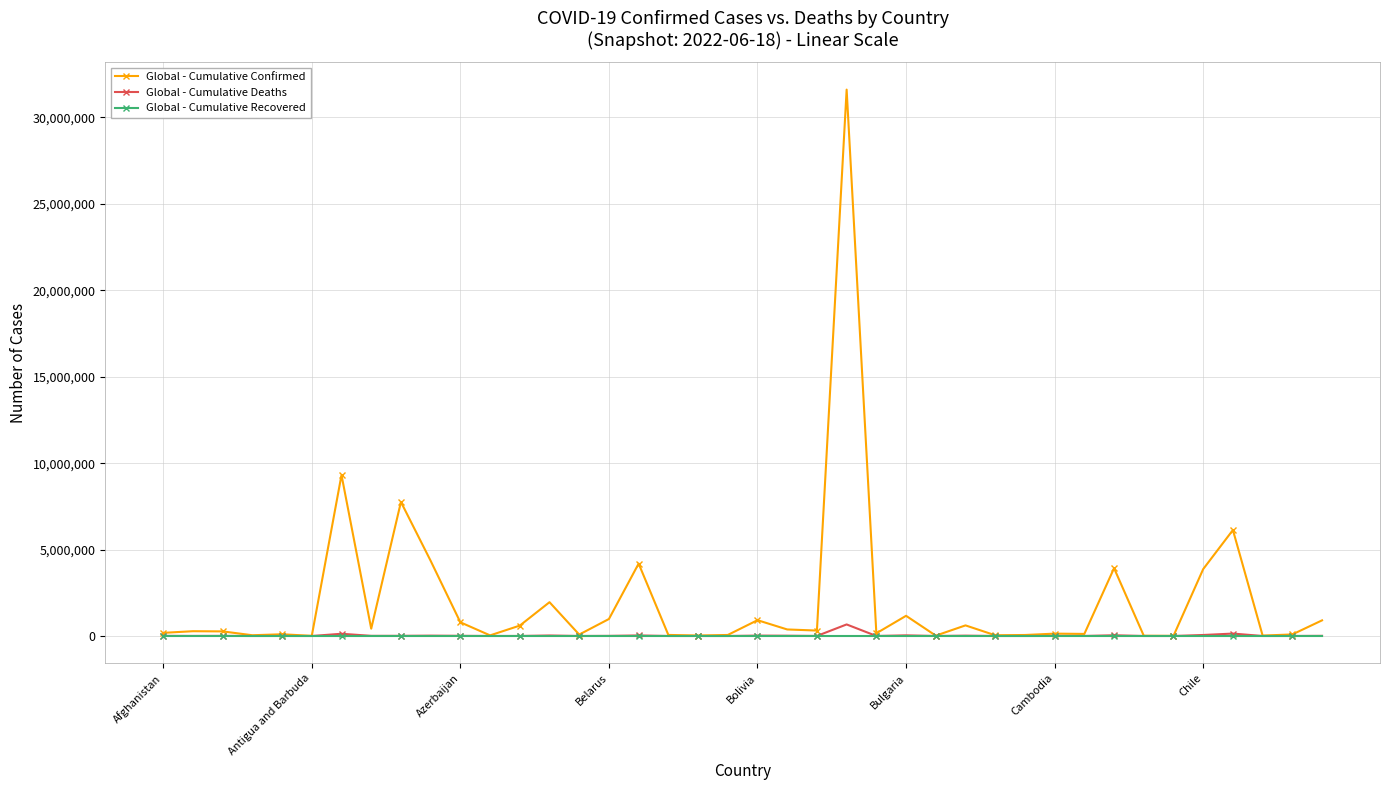

Which series has the largest range (max minus min)?

Global - Cumulative Confirmed